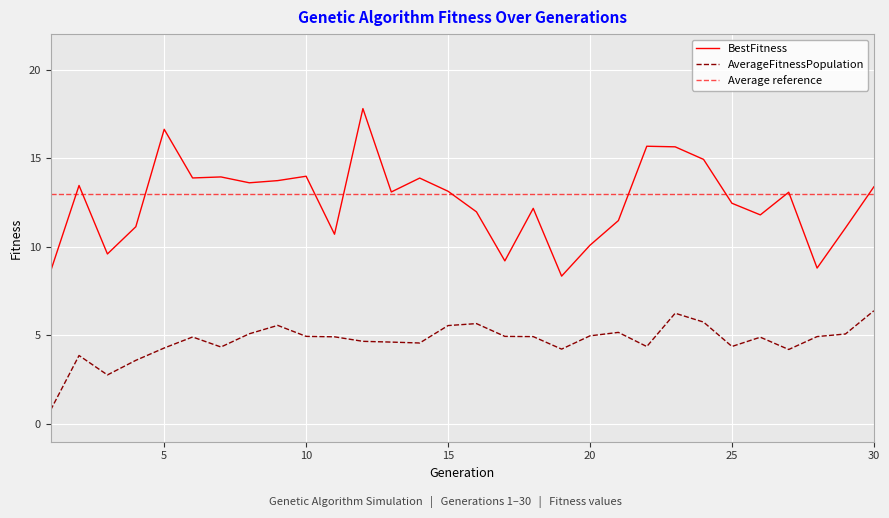

Which category has the highest value in the BestFitness series?

12